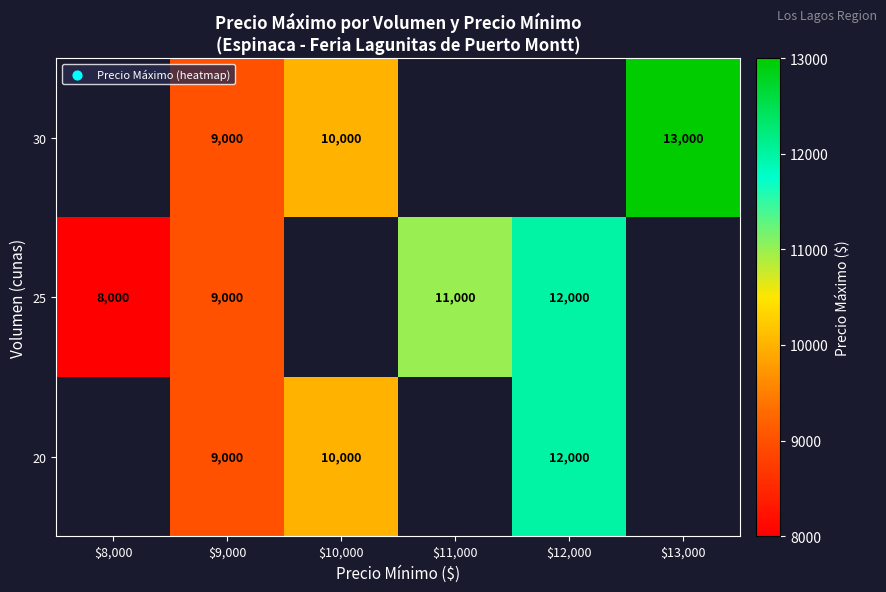

Which label corresponds to the smallest value in the chart?

$8,000